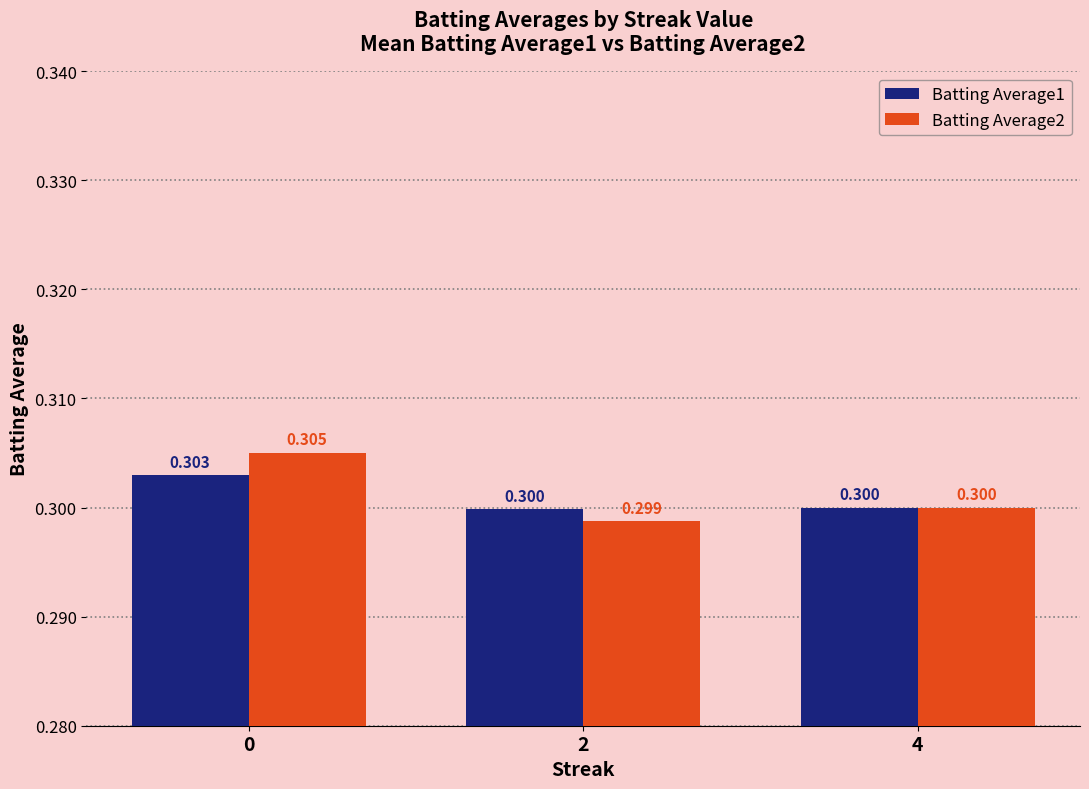

How many groups of bars are there?

3